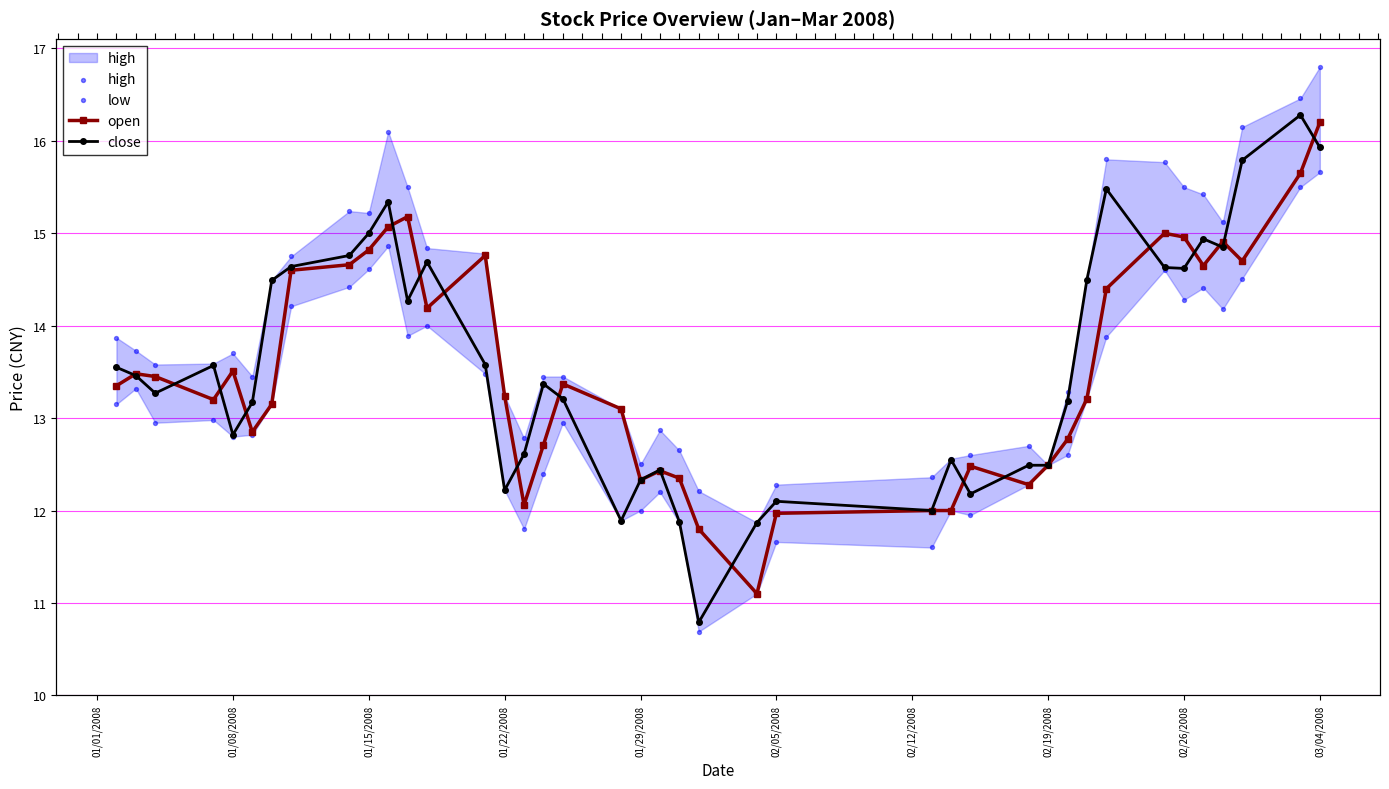

Which series contains the lowest Y value?

low